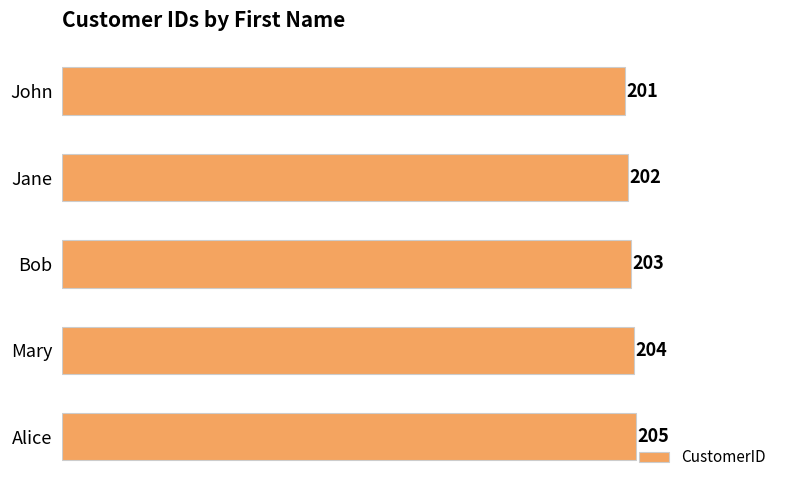

Reading top to bottom, list all the values displayed in this chart.

201	202	203	204	205